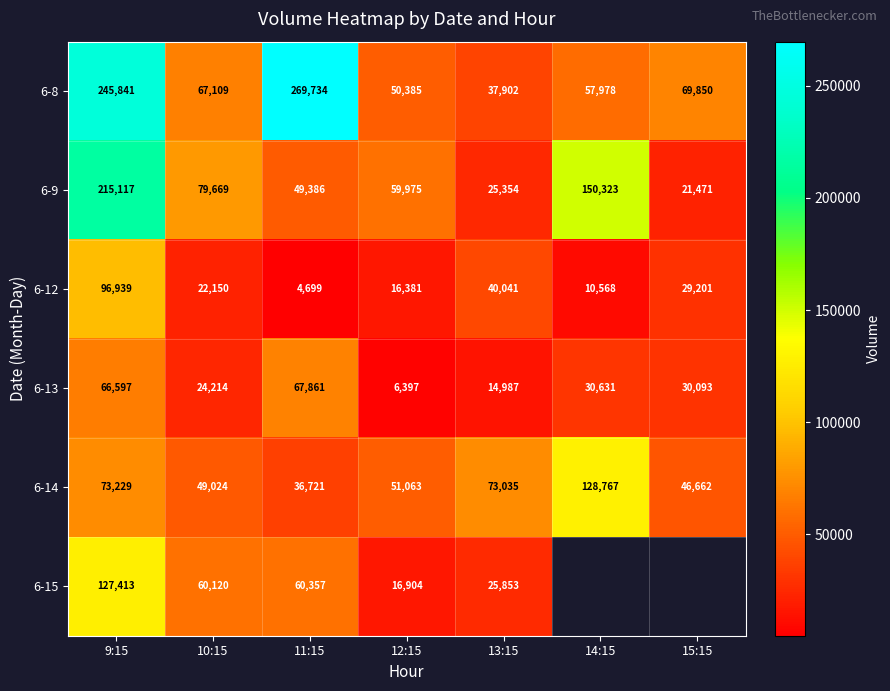

What is the spread (max minus min) of values at 12:15?

53578